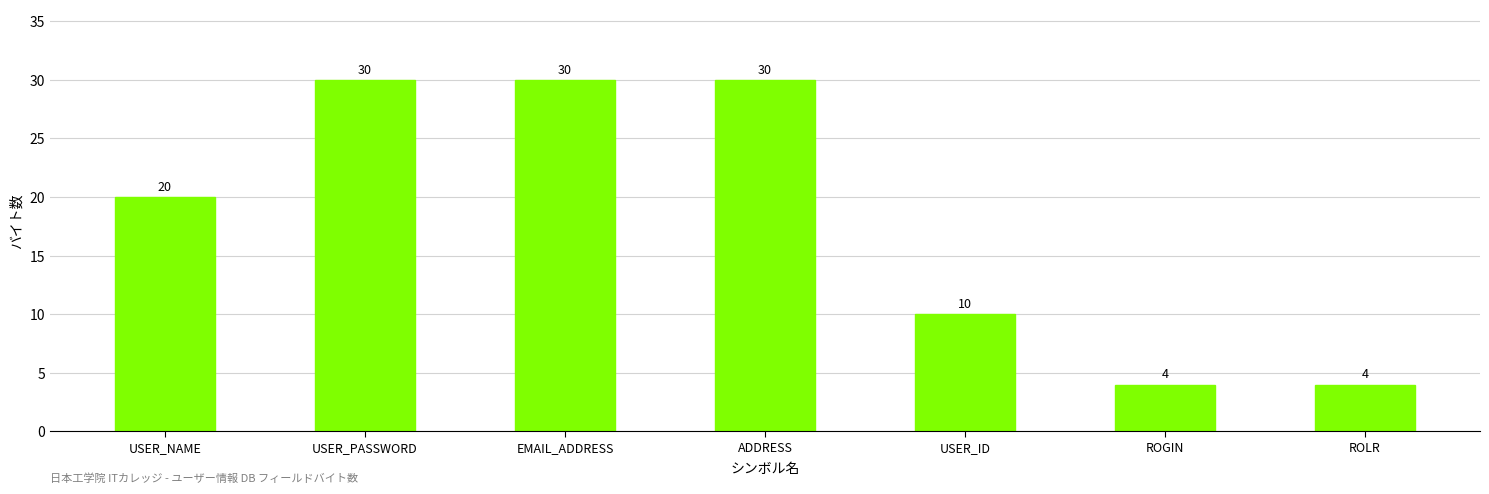

What is the maximum value shown in the chart?

30